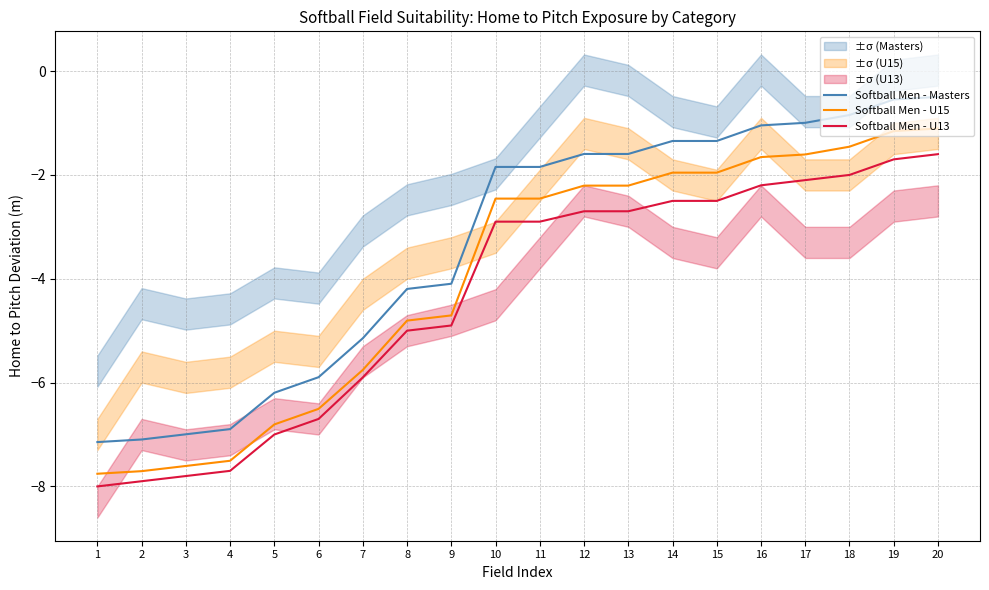

Reading left to right, list all the values displayed in this chart.

Softball Men - Masters: -7.1	-7.1	-7.0	-6.9	-6.2	-5.9	-5.1	-4.2	-4.1	-1.8	-1.8	-1.6	-1.6	-1.3	-1.3	-1.0	-1.0	-0.8	-0.5	-0.5
Softball Men - U15: -7.8	-7.7	-7.6	-7.5	-6.8	-6.5	-5.8	-4.8	-4.7	-2.5	-2.5	-2.2	-2.2	-2.0	-2.0	-1.7	-1.6	-1.5	-1.2	-1.1
Softball Men - U13: -8.0	-7.9	-7.8	-7.7	-7.0	-6.7	-5.9	-5.0	-4.9	-2.9	-2.9	-2.7	-2.7	-2.5	-2.5	-2.2	-2.1	-2.0	-1.7	-1.6